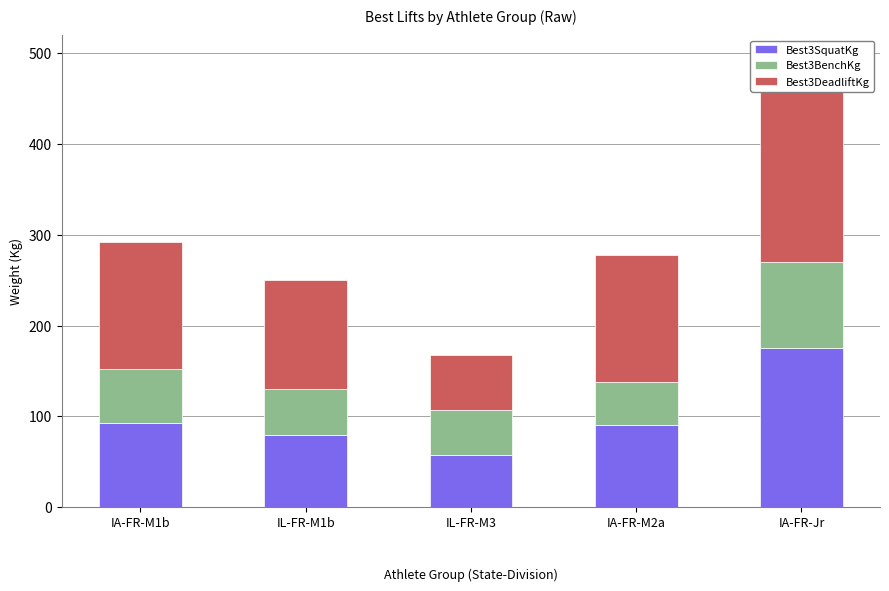

What is the difference between the highest and lowest values at IA-FR-Jr?

120.0